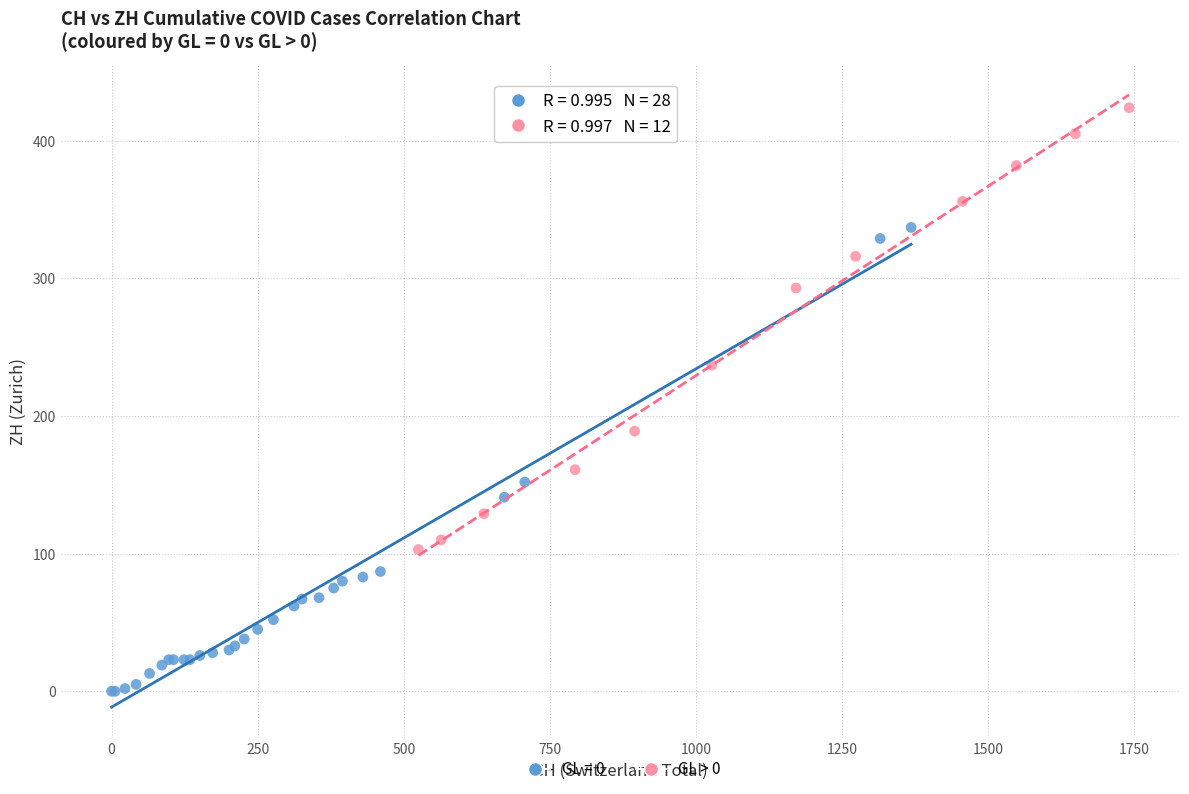

Which series contains the highest Y value?

GL > 0